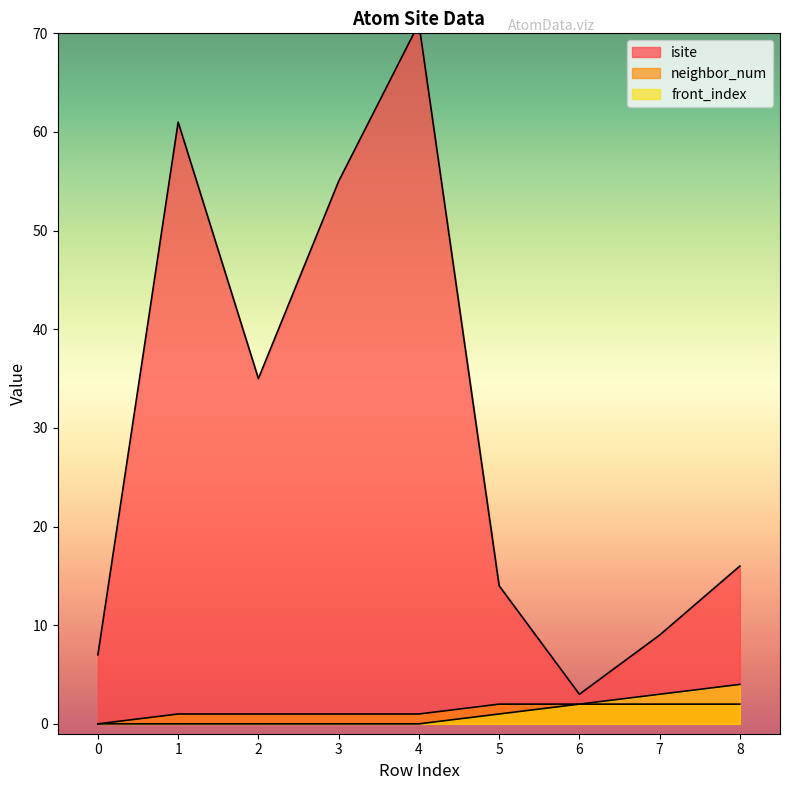

Is it true that front_index equals 1 at 5?

True